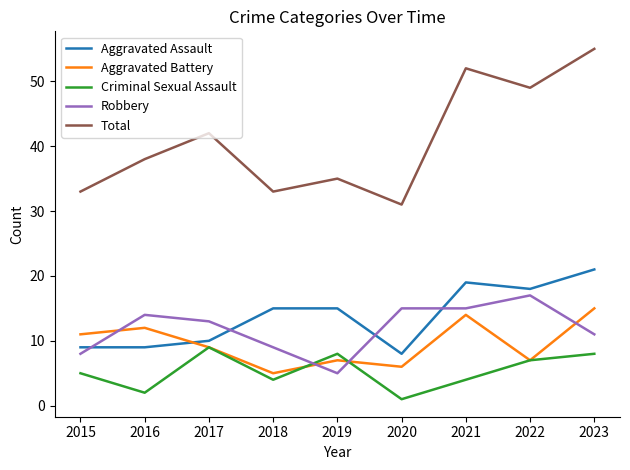

True or false: Aggravated Battery has a value of 8 at 2018.

False